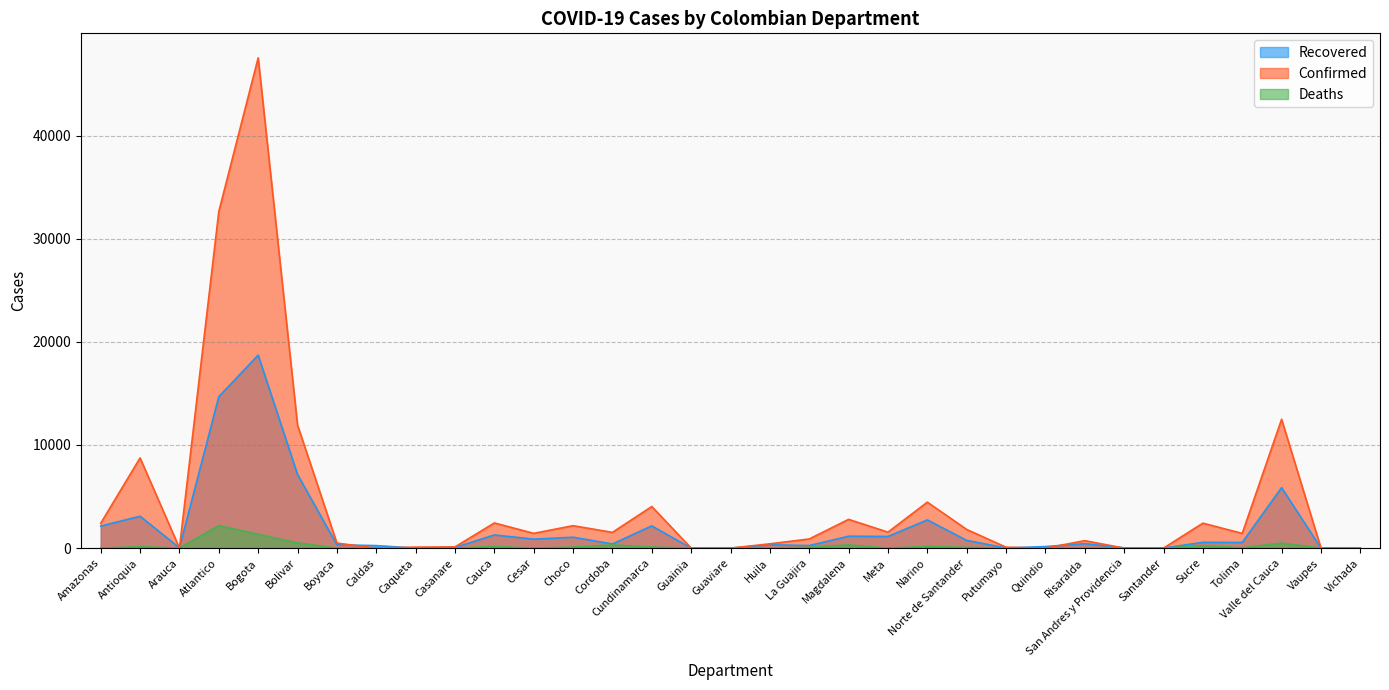

Which series changed the most between Choco and Vichada?

Confirmed